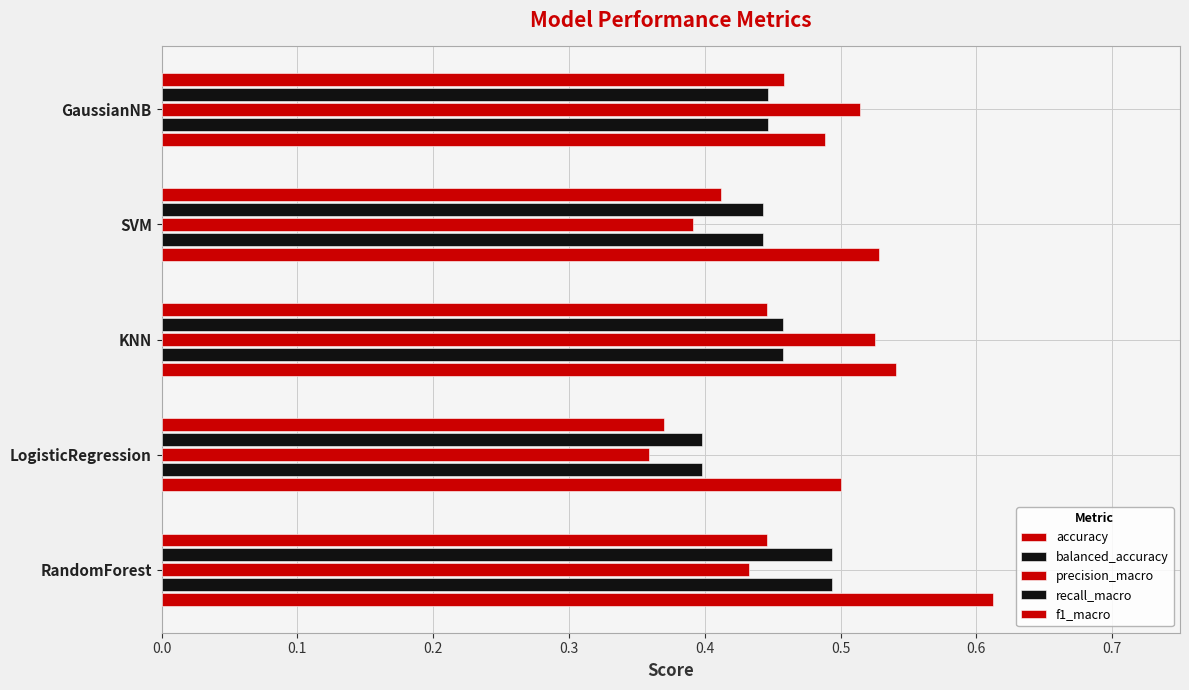

How many series are shown in this chart?

5